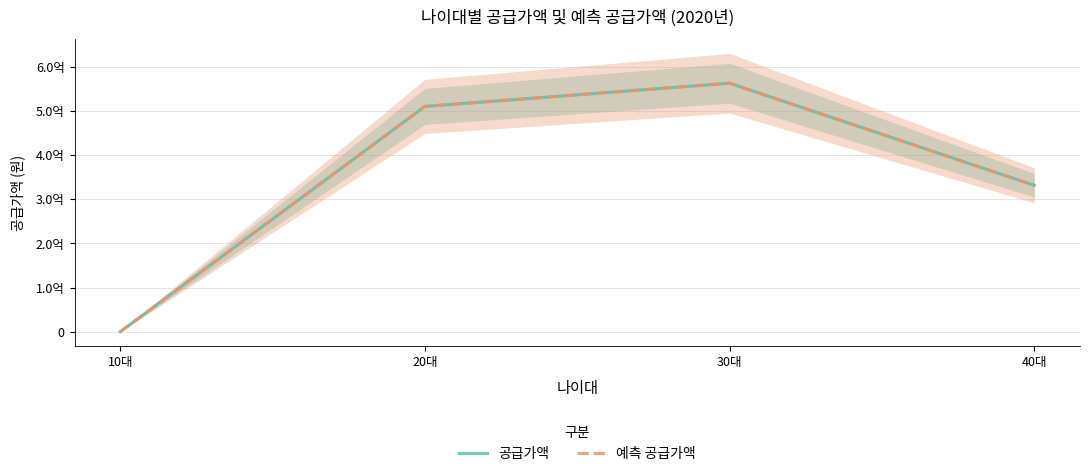

Reading right to left, extract all data points from this chart.

공급가액: 331273000	562284000	509820000	0
예측 공급가액: 331273000	562284000	509820000	0